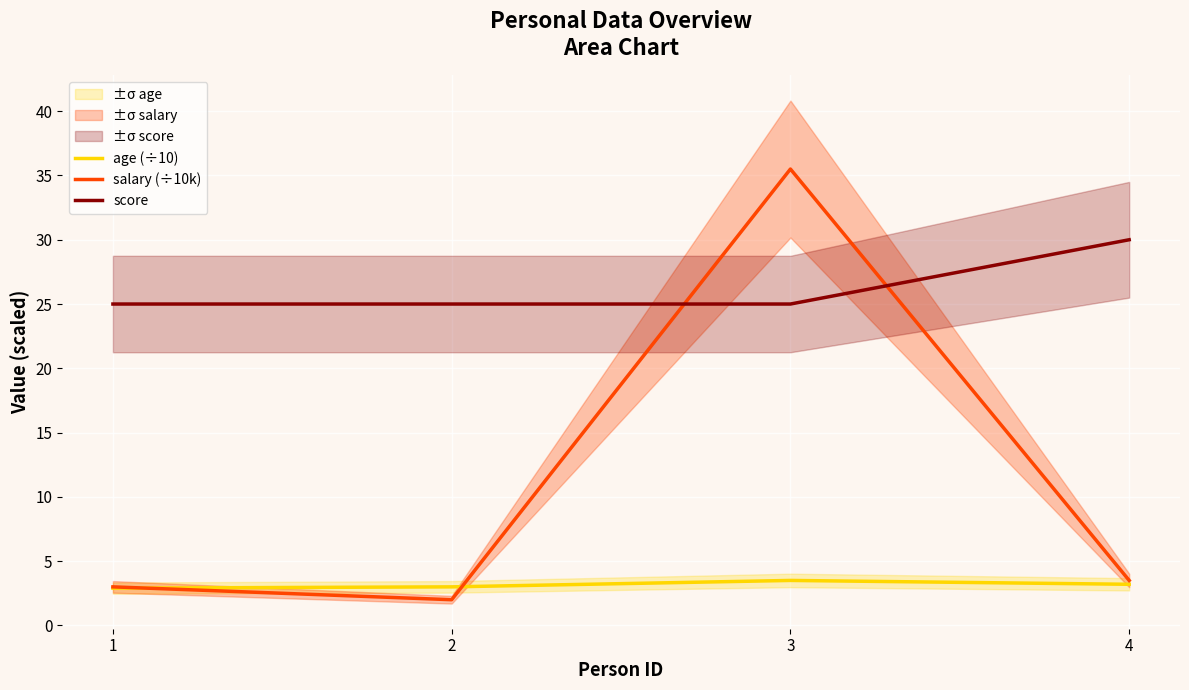

Which series has the largest total across all categories?

score